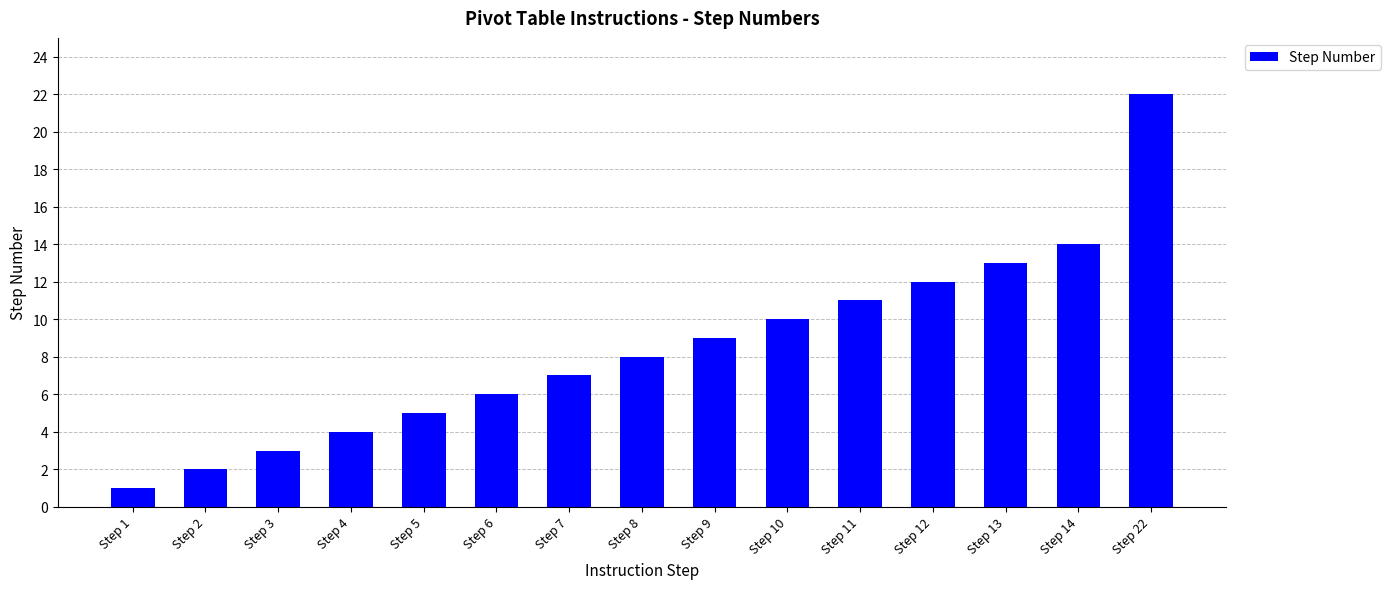

What is the value of the 11th bar from the left?

11